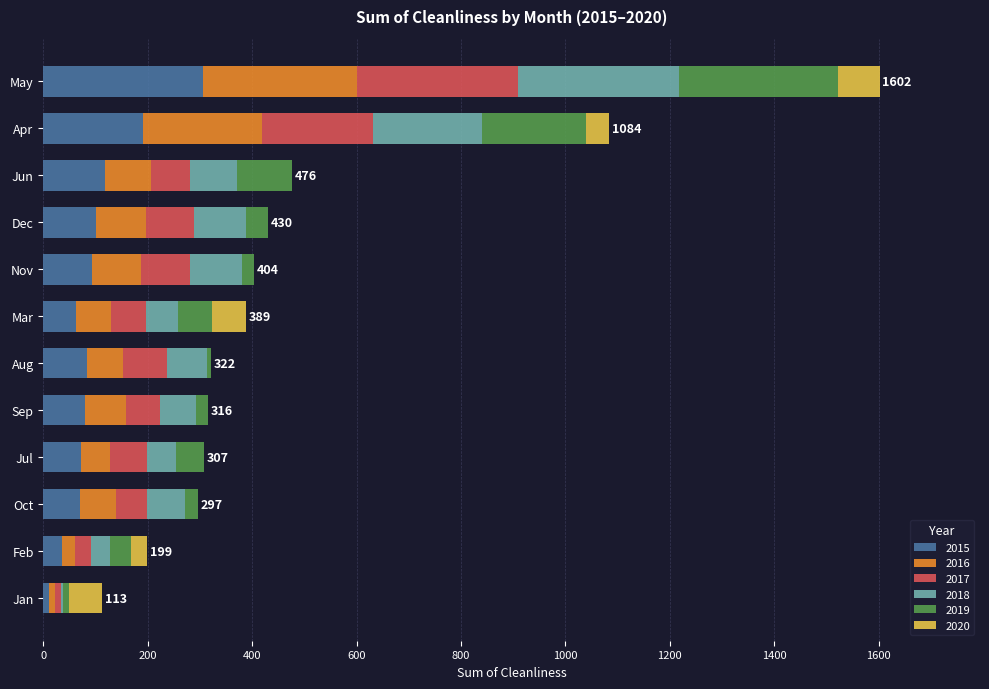

What is the maximum value for 2015?

306